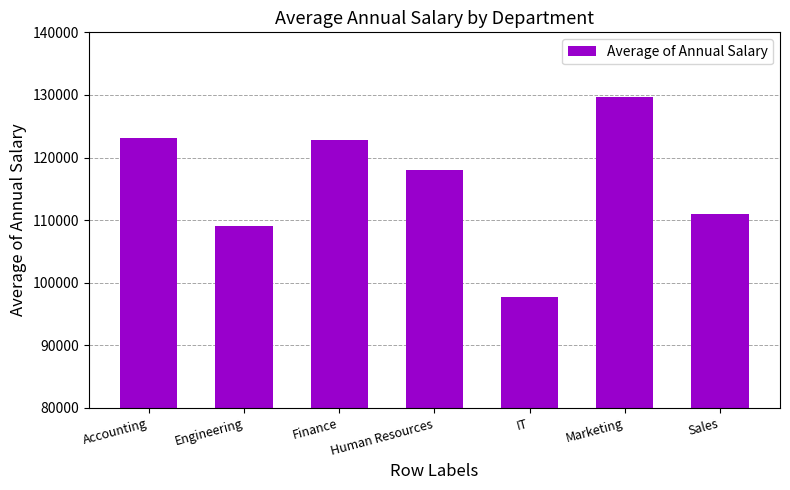

Reading left to right, transcribe all the data shown in this chart.

123146.9	109035.2	122802.9	118058.4	97790.5	129663.0	111049.9